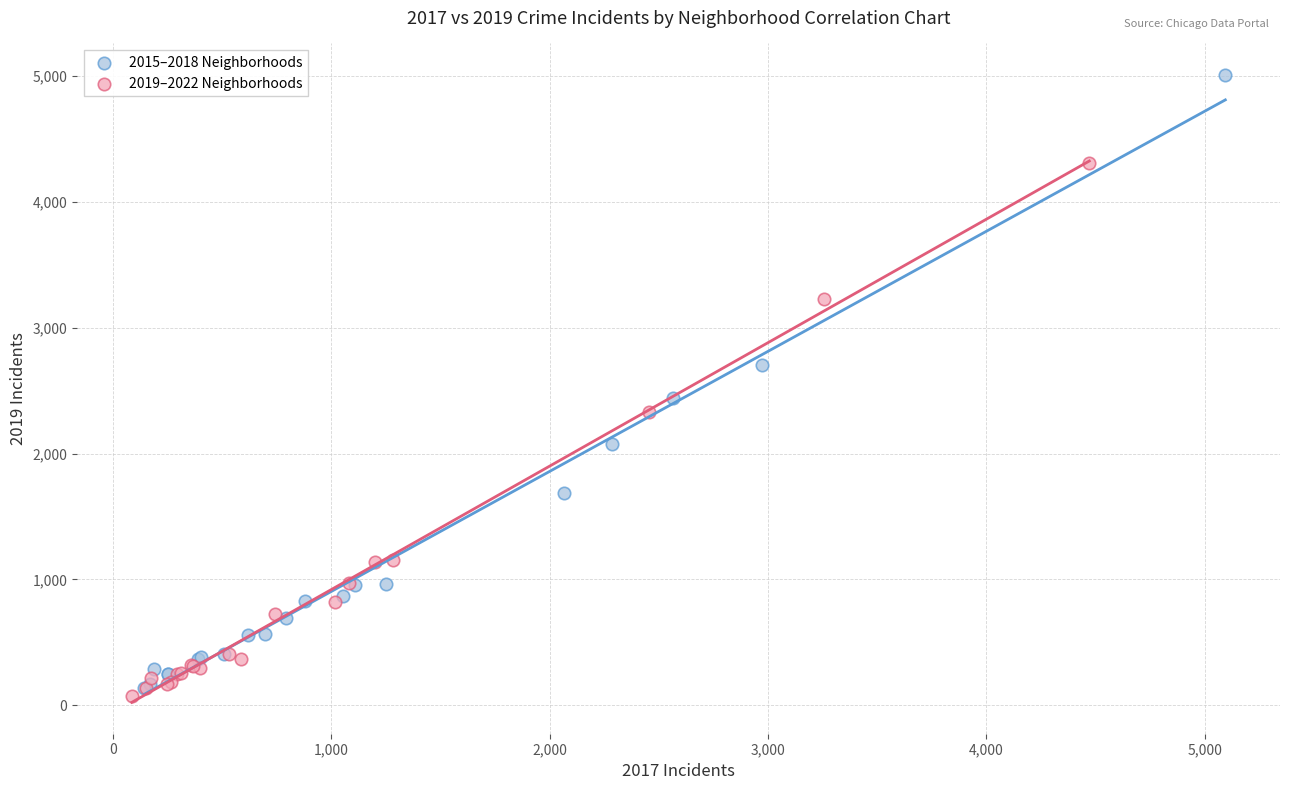

Which series contains the lowest Y value?

2019–2022 Neighborhoods